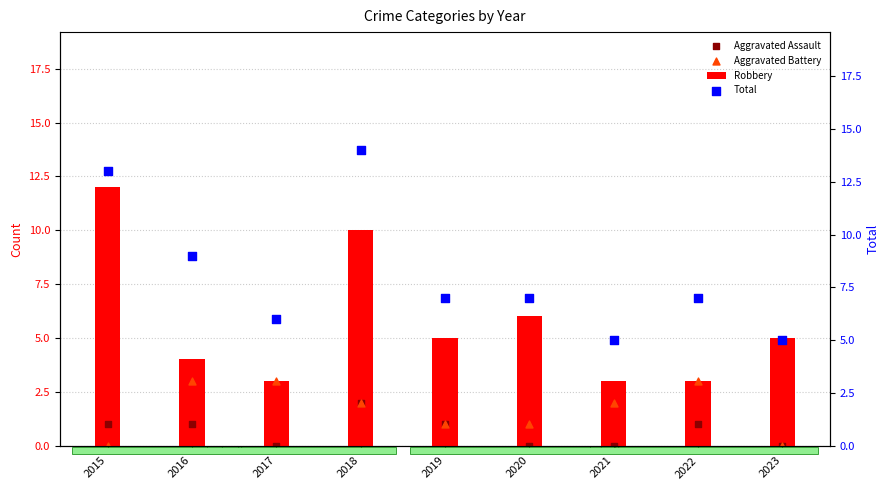

What are all the series names shown in the legend?

Robbery, Aggravated Assault, Aggravated Battery, Total